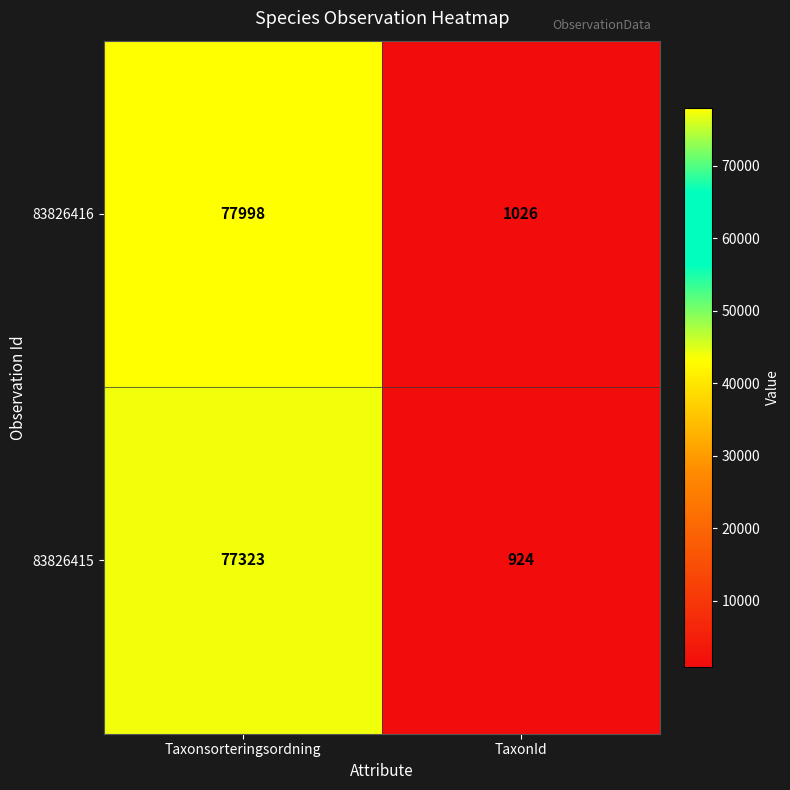

Between Taxonsorteringsordning and TaxonId, which series saw the biggest shift?

83826416